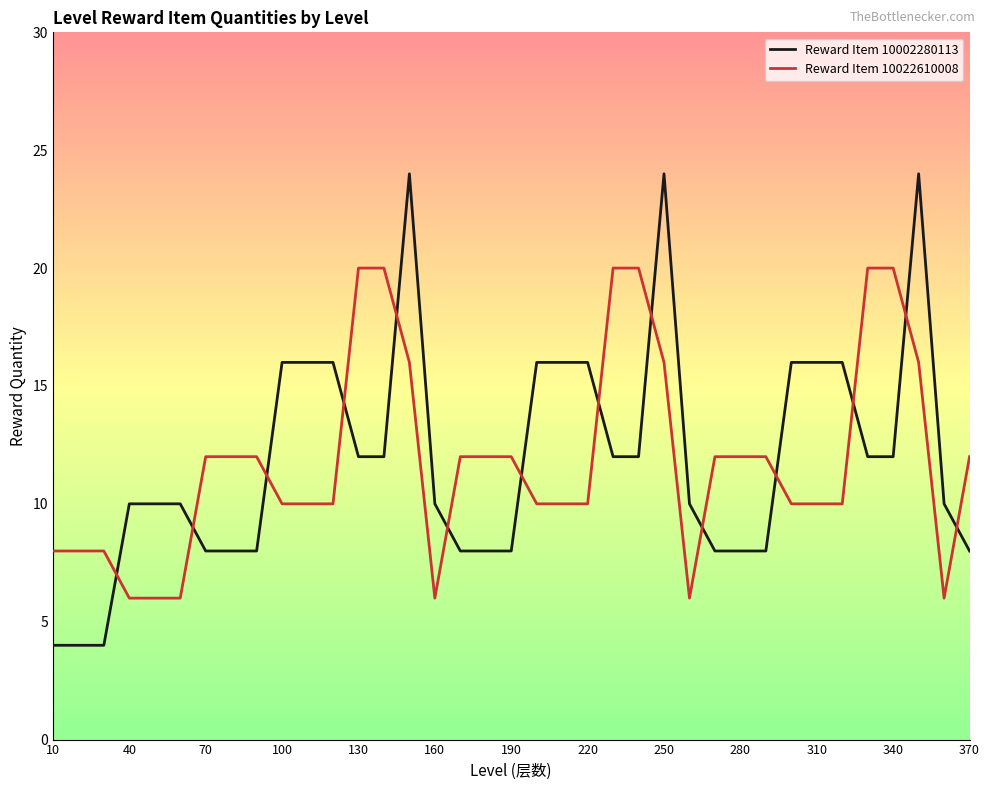

What is the maximum value for Reward Item 10002280113?

24